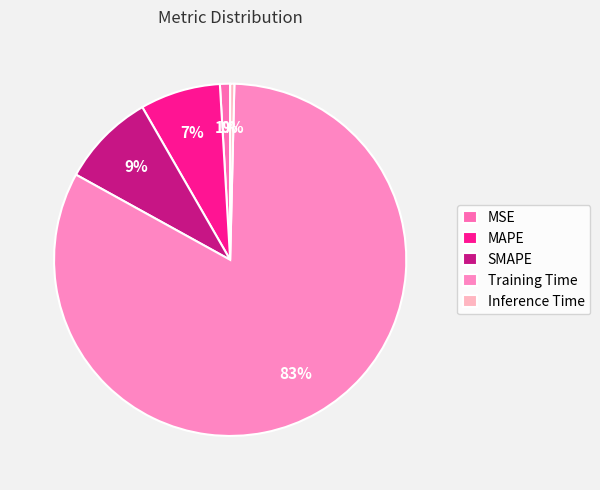

What is the total percentage of Inference Time and MAPE?

7.8%